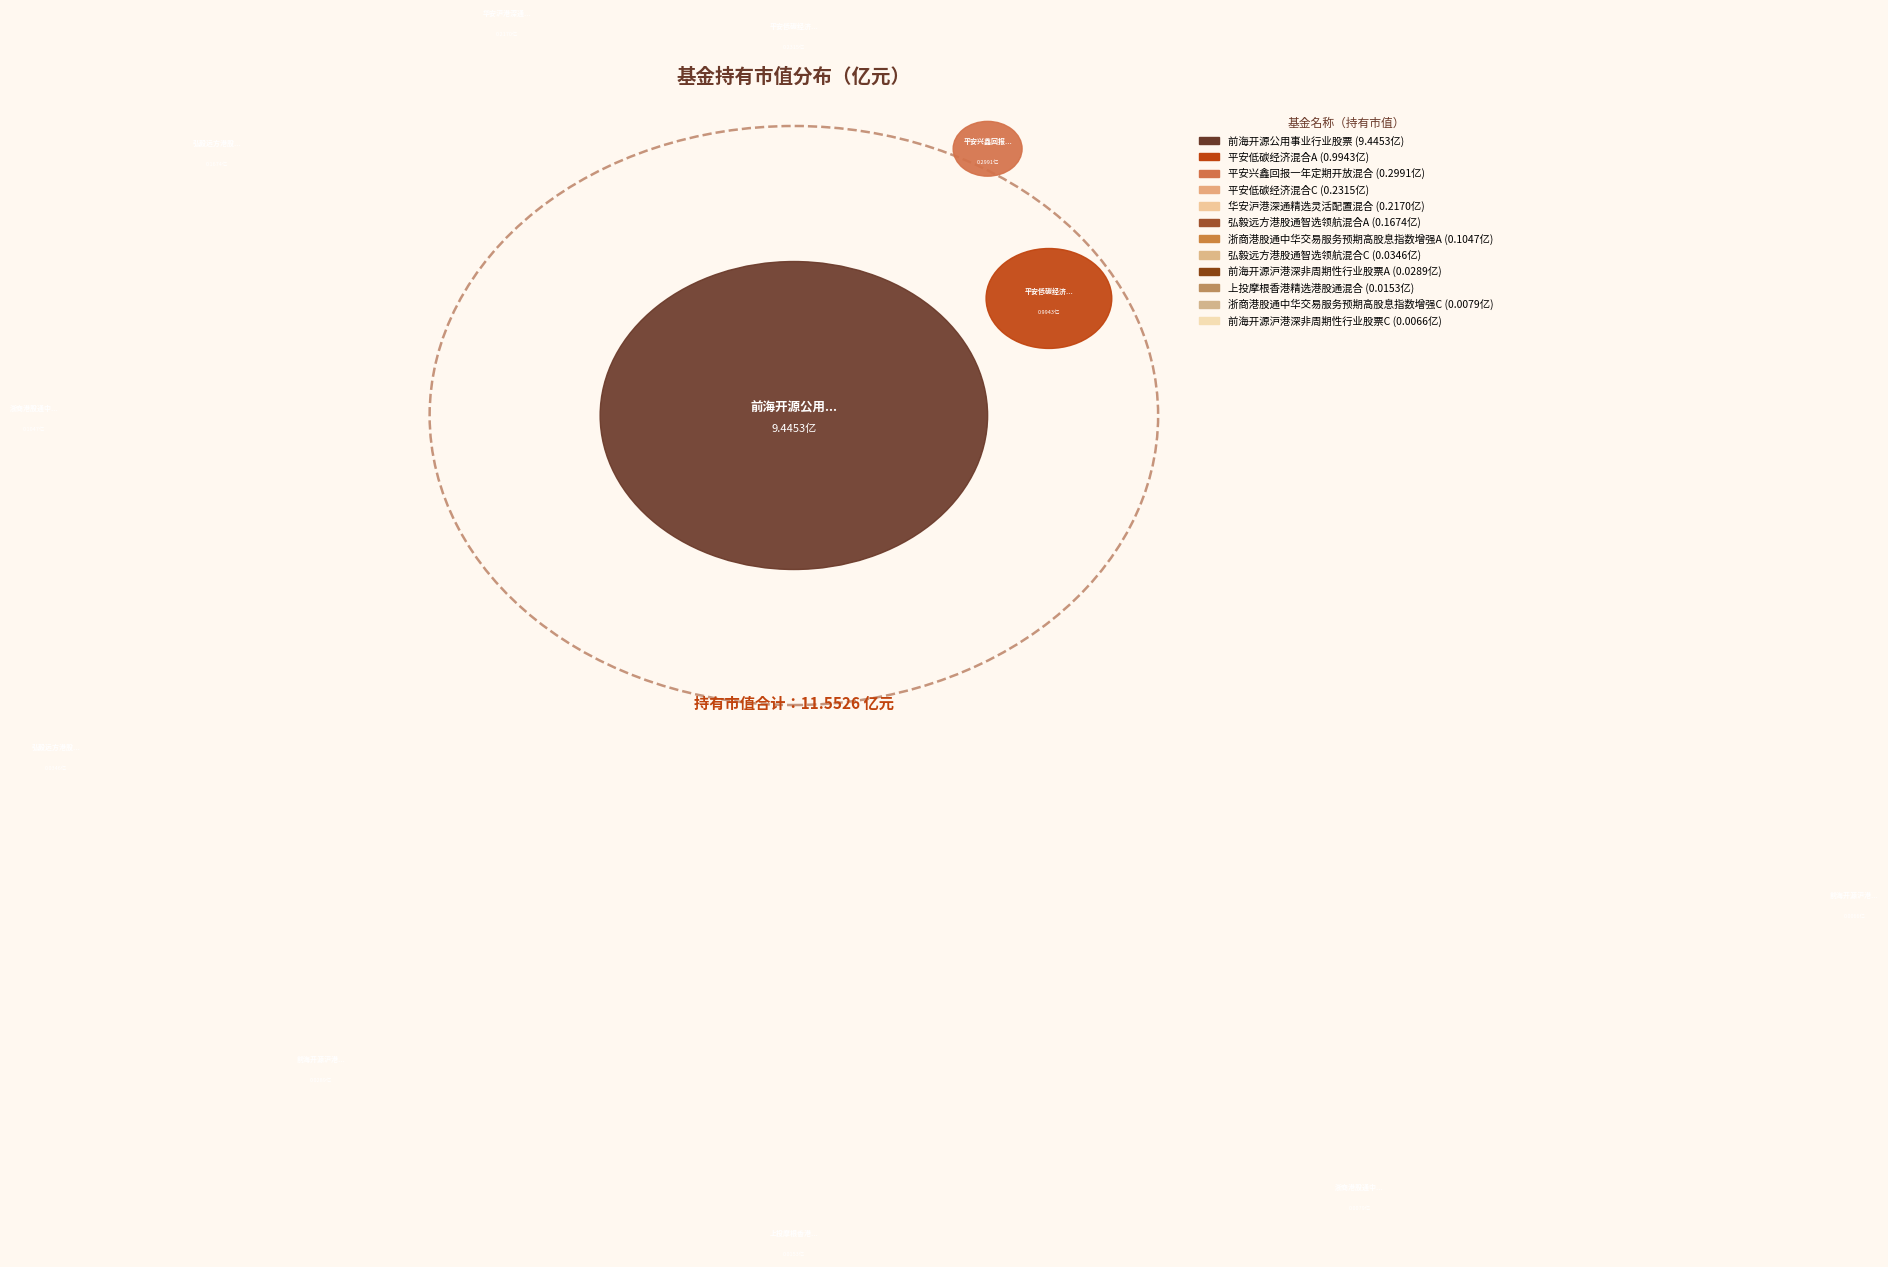

To the nearest percent, what is the difference between the largest and smallest slice percentages?

82%